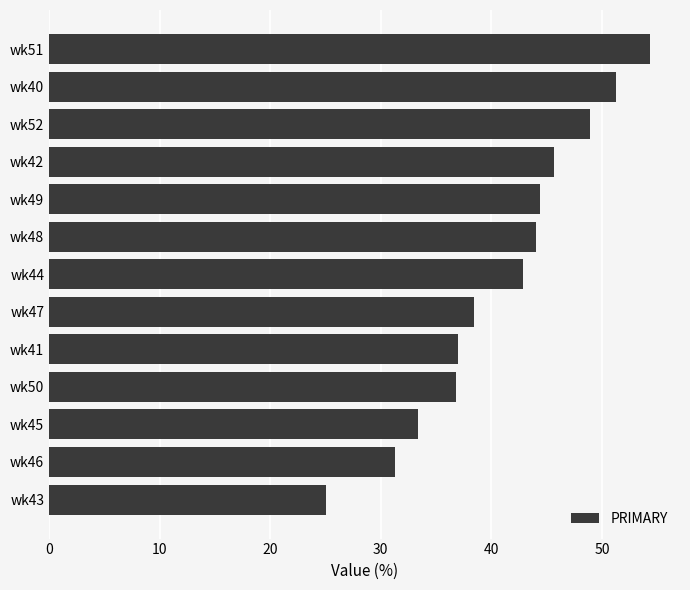

What is the difference between the values at wk43 and wk47?

13.5